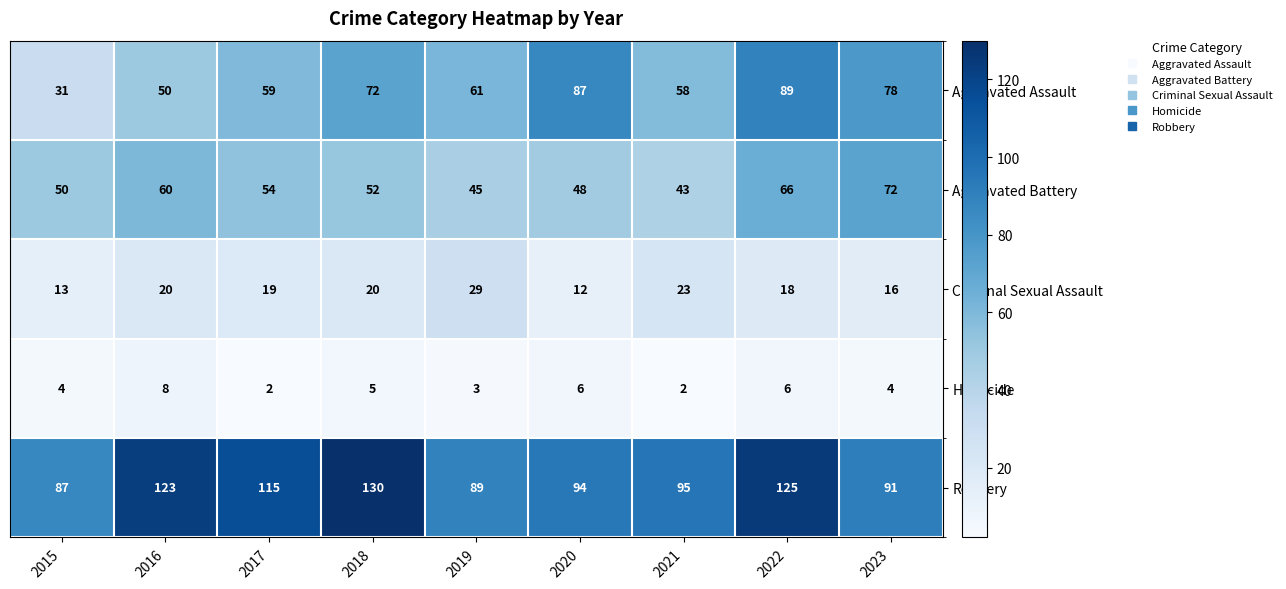

Which series has the largest total across all categories?

Robbery